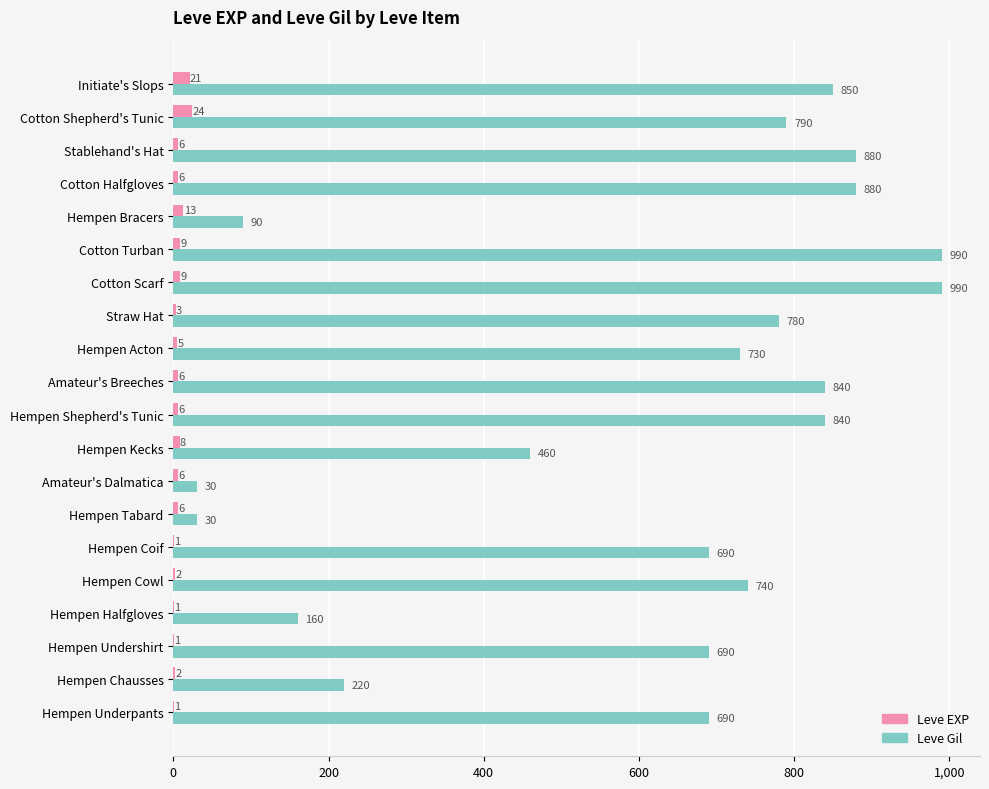

What are all the series names shown in the legend?

Leve EXP, Leve Gil